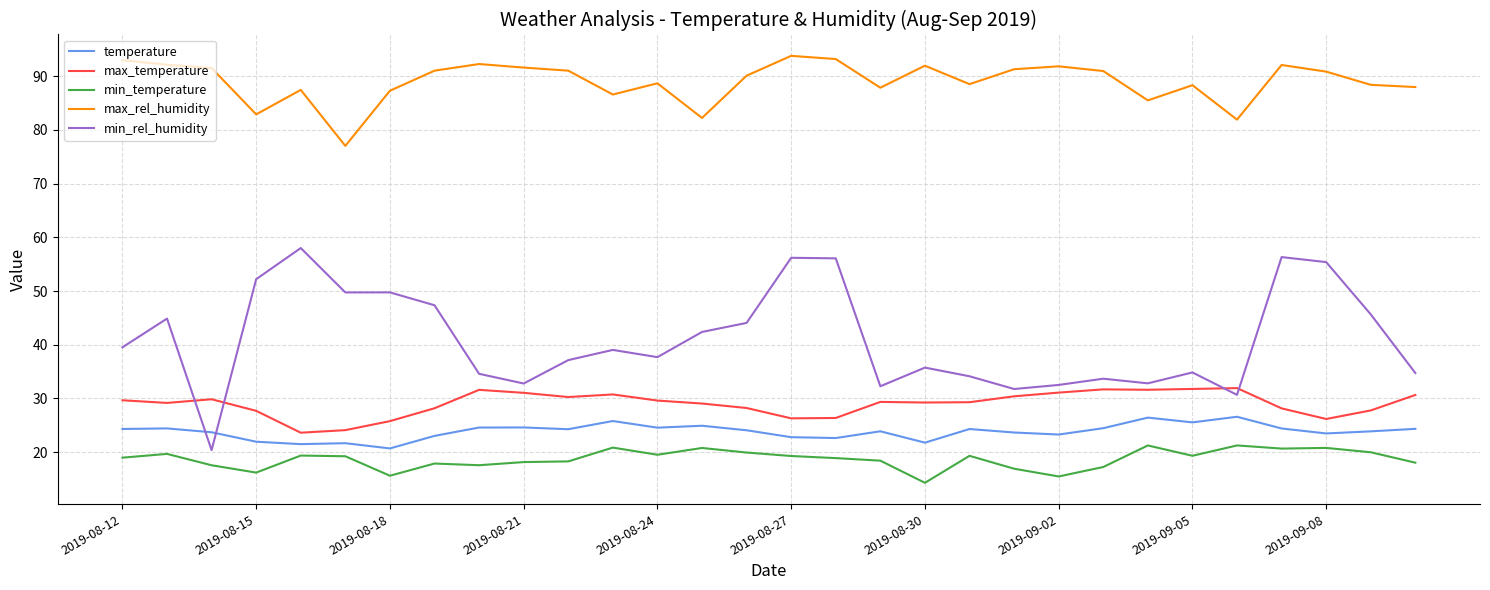

True or false: temperature and max_temperature intersect in this chart.

False